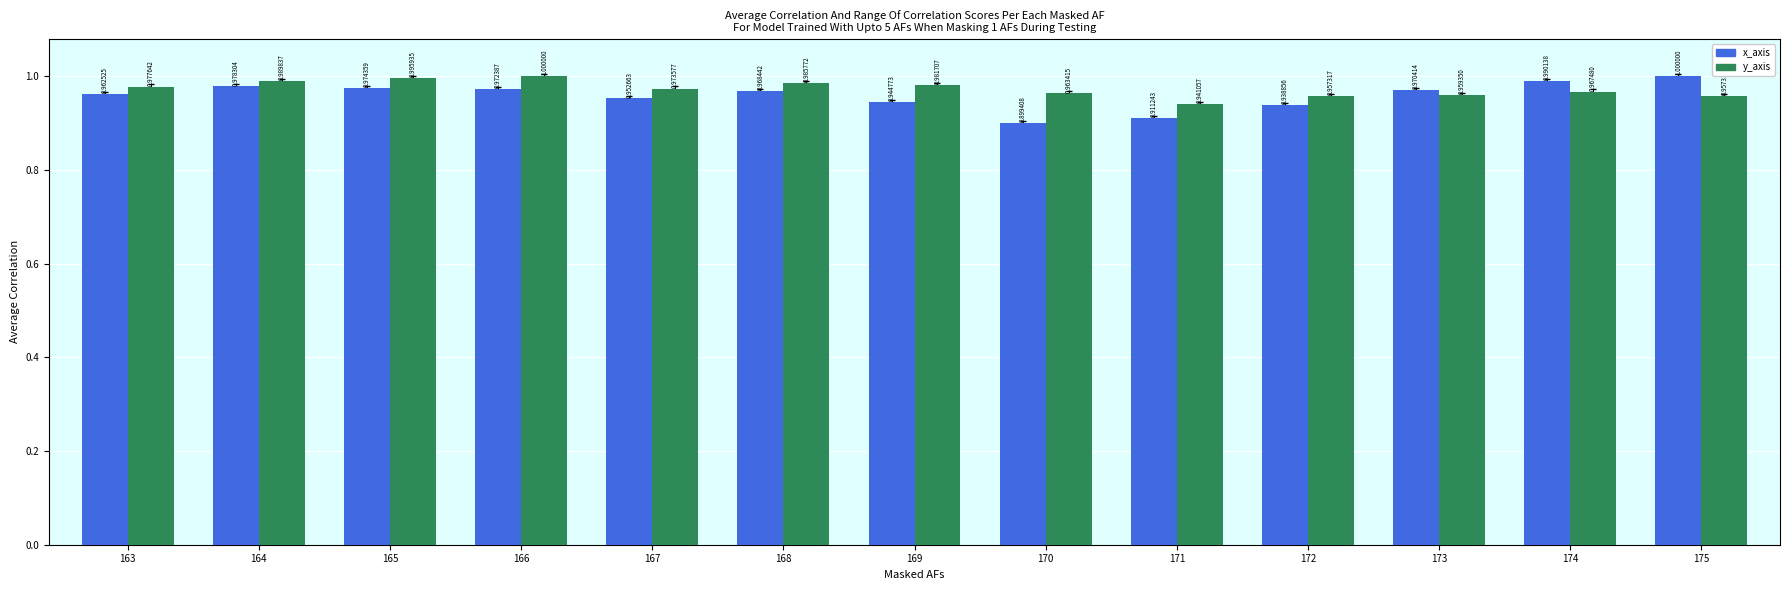

At 163, list the series in order from largest to smallest.

y_axis, x_axis